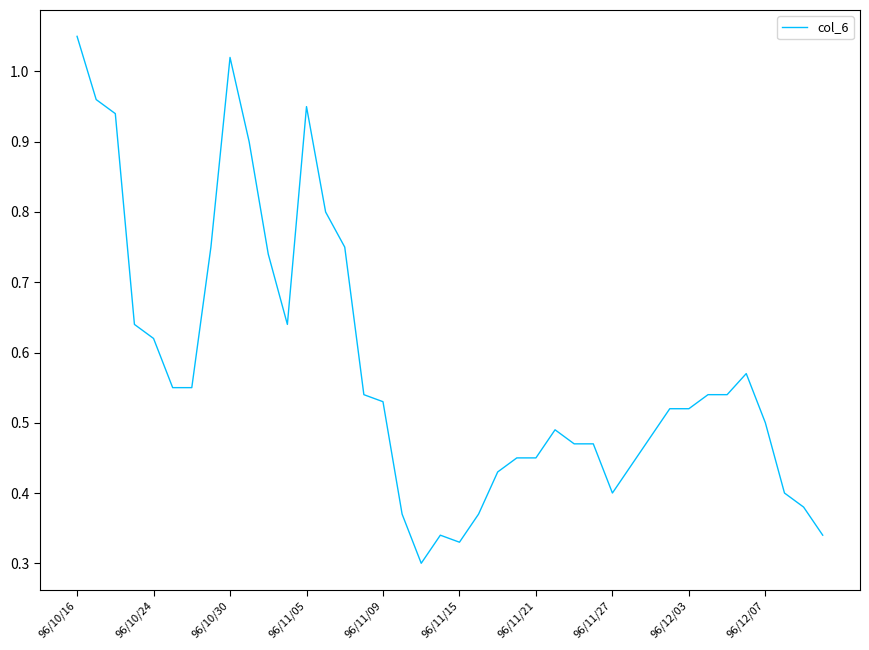

Which category has the highest value across all series?

96/10/16